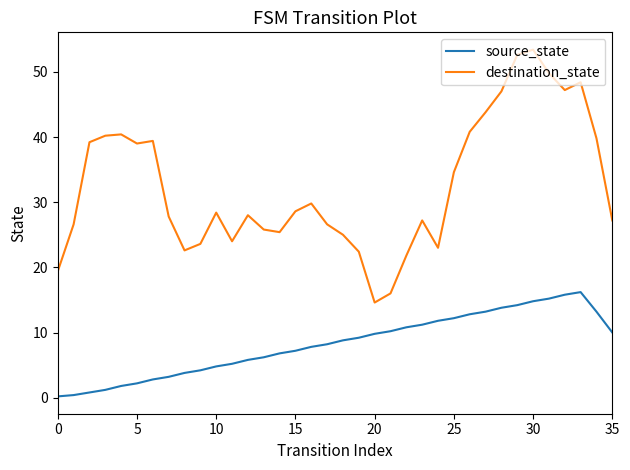

List the series in order of their overall mean, lowest first.

source_state, destination_state